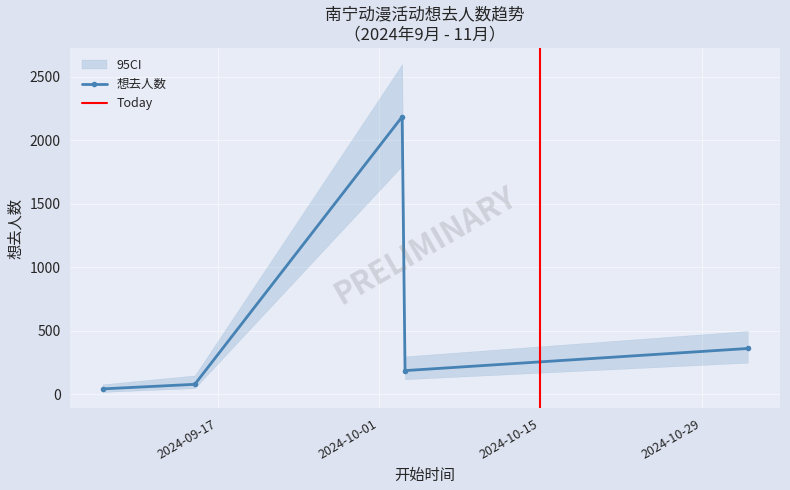

Reading left to right, transcribe all the data shown in this chart.

44	80	2186	188	362